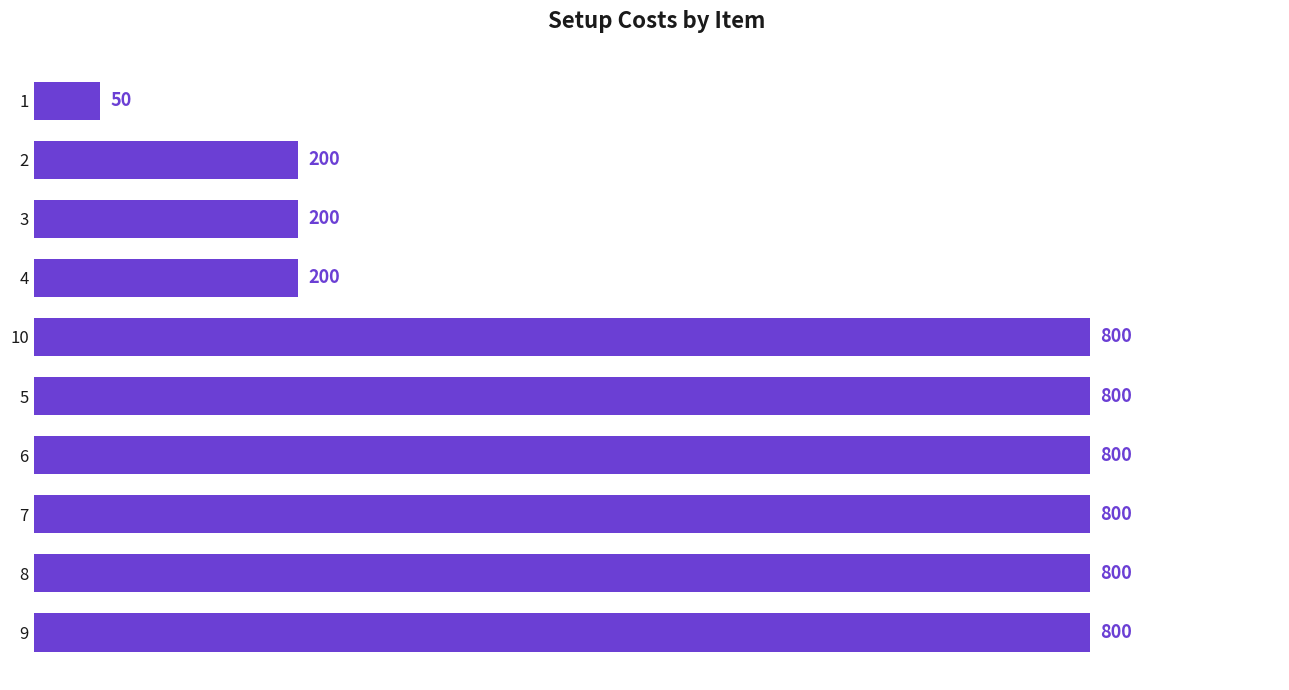

What is the minimum value shown in the chart?

50